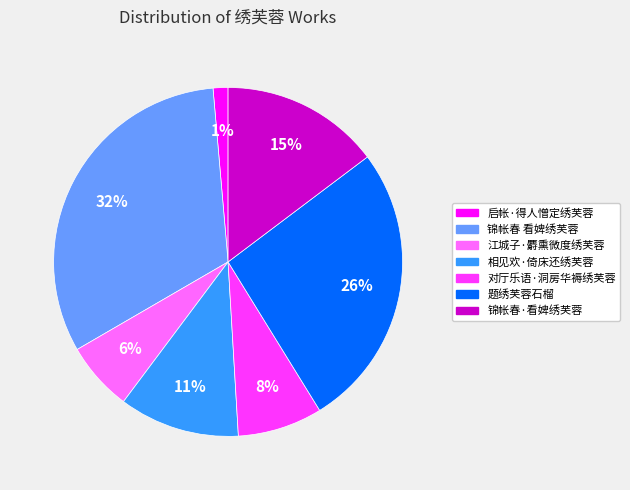

Is there a majority slice in this chart?

No